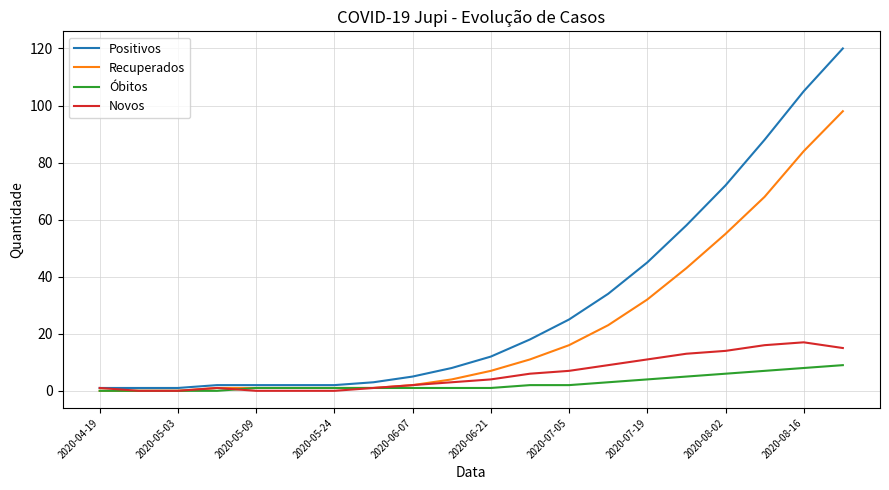

Which series has the largest total across all categories?

Positivos